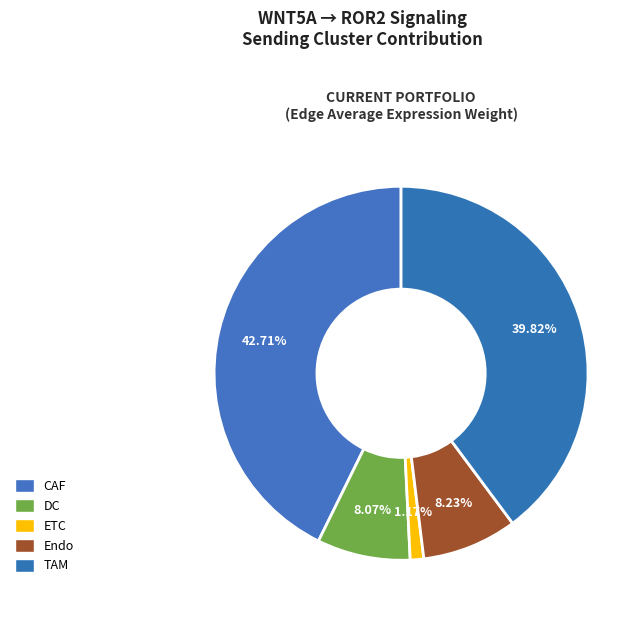

To the nearest percent, what is the average slice percentage?

20%